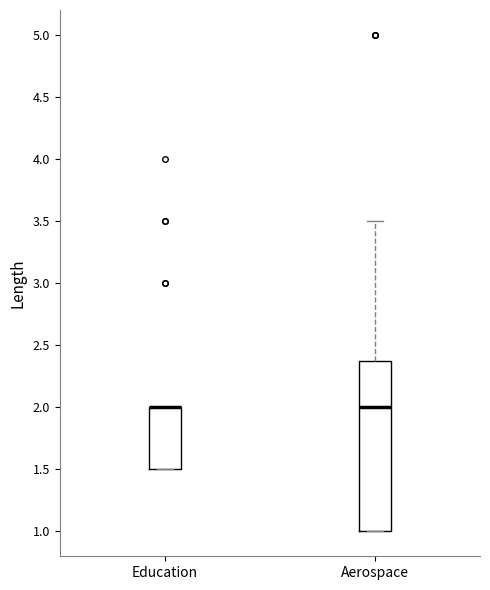

Reading left to right, read every box against the y-axis: the position of its median line, the range the box covers, and the ends of its whiskers. The values are not printed on the chart, so give them approximately, as read against the axis.

Education: median 2.0 (drawn on the box's upper edge), box 1.5 to 2.0, whiskers 1.5 to 2.0
Aerospace: median 2.0, box 1.0 to 2.4, whiskers 1.0 to 3.5